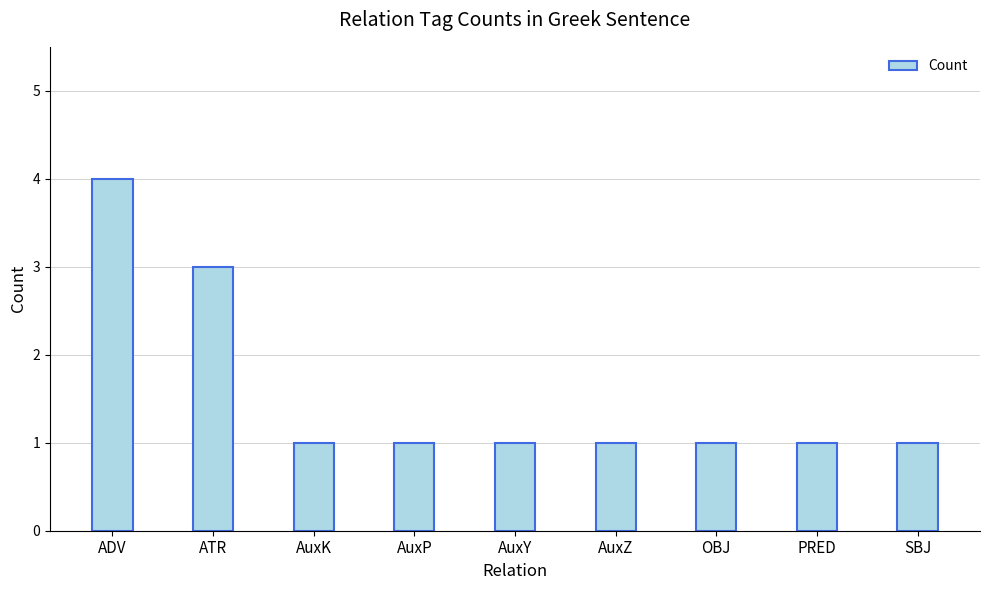

Which has a higher value, OBJ or ADV?

ADV